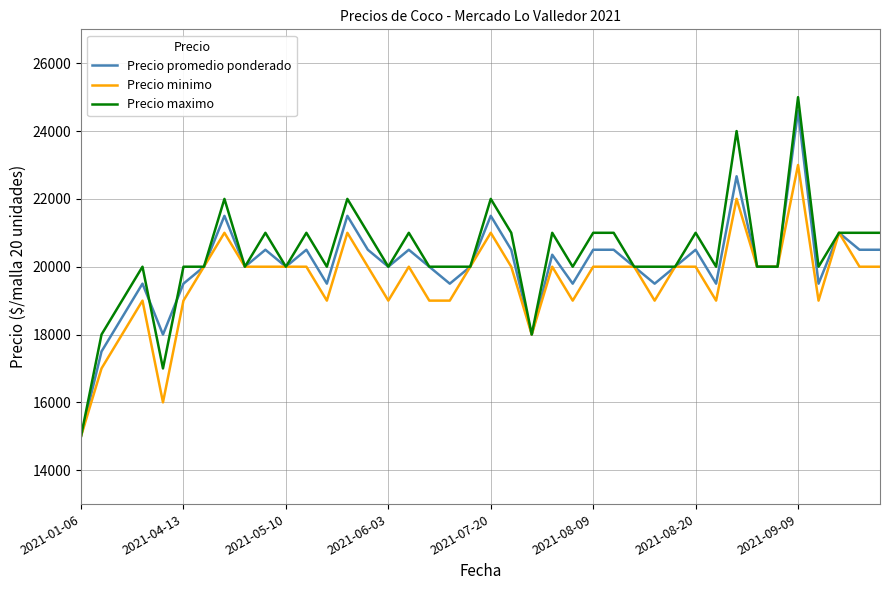

What is the difference between the maximum and second lowest values in the Precio minimo series?

7000